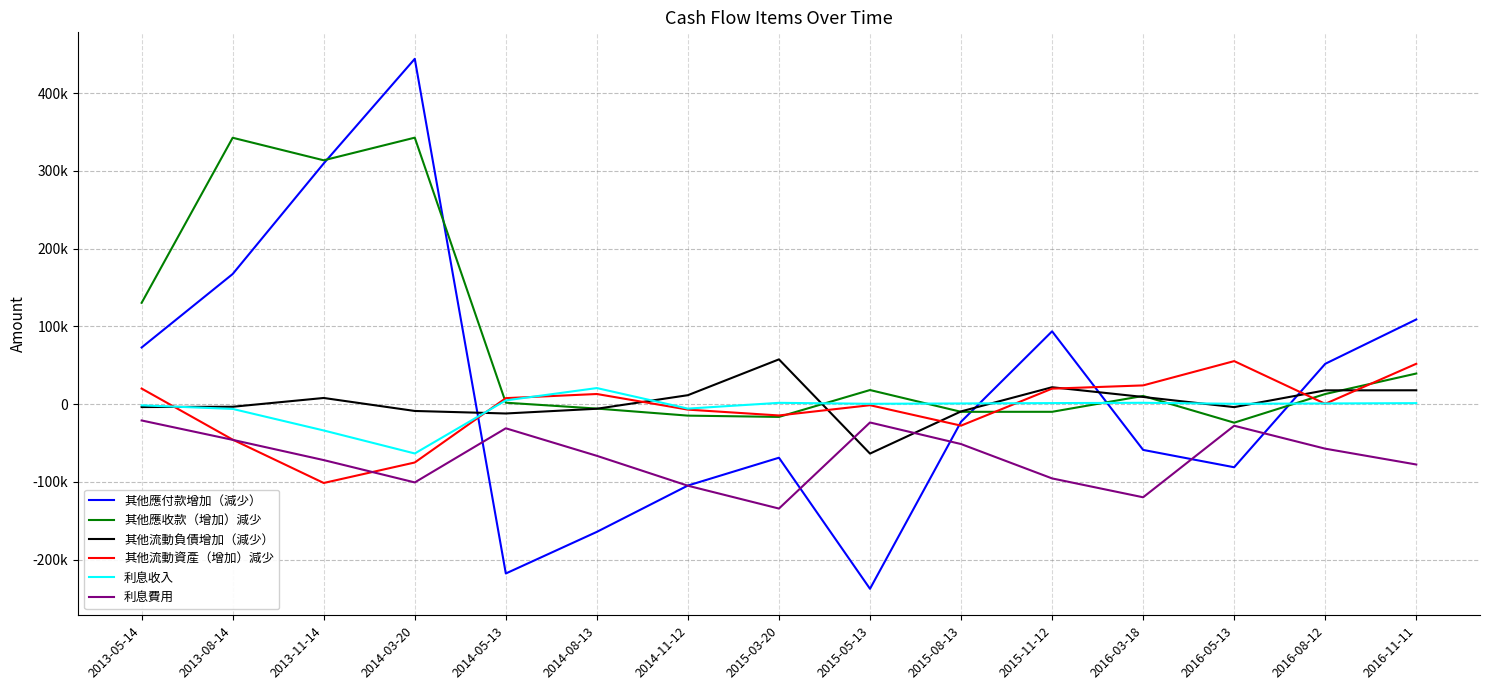

What is the greatest value displayed?

444081